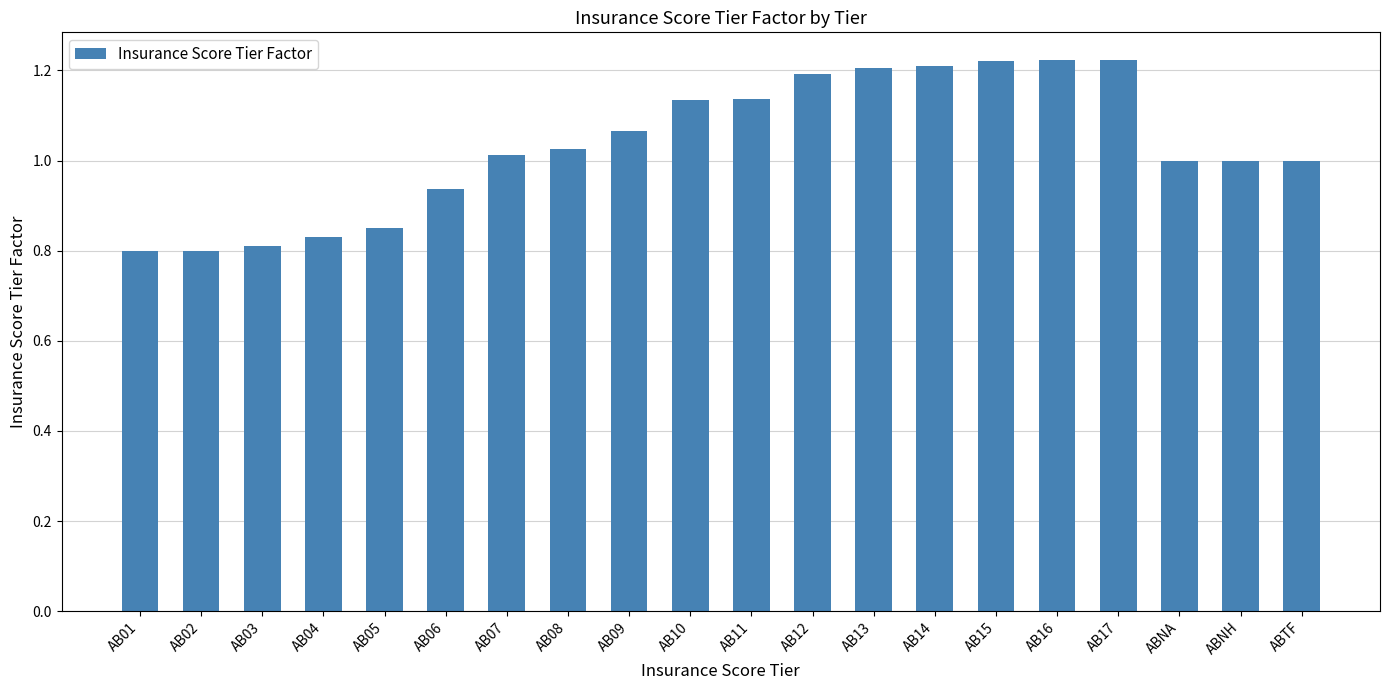

What position from the right is AB14?

7